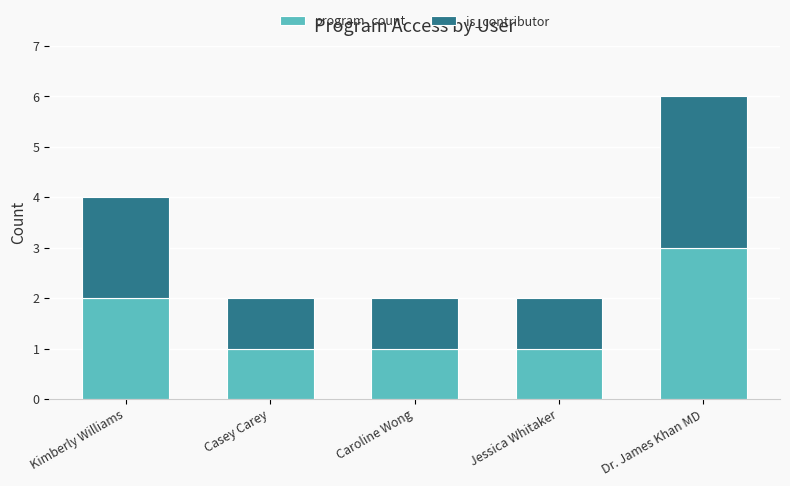

At which label does program_count reach its peak?

Dr. James Khan MD